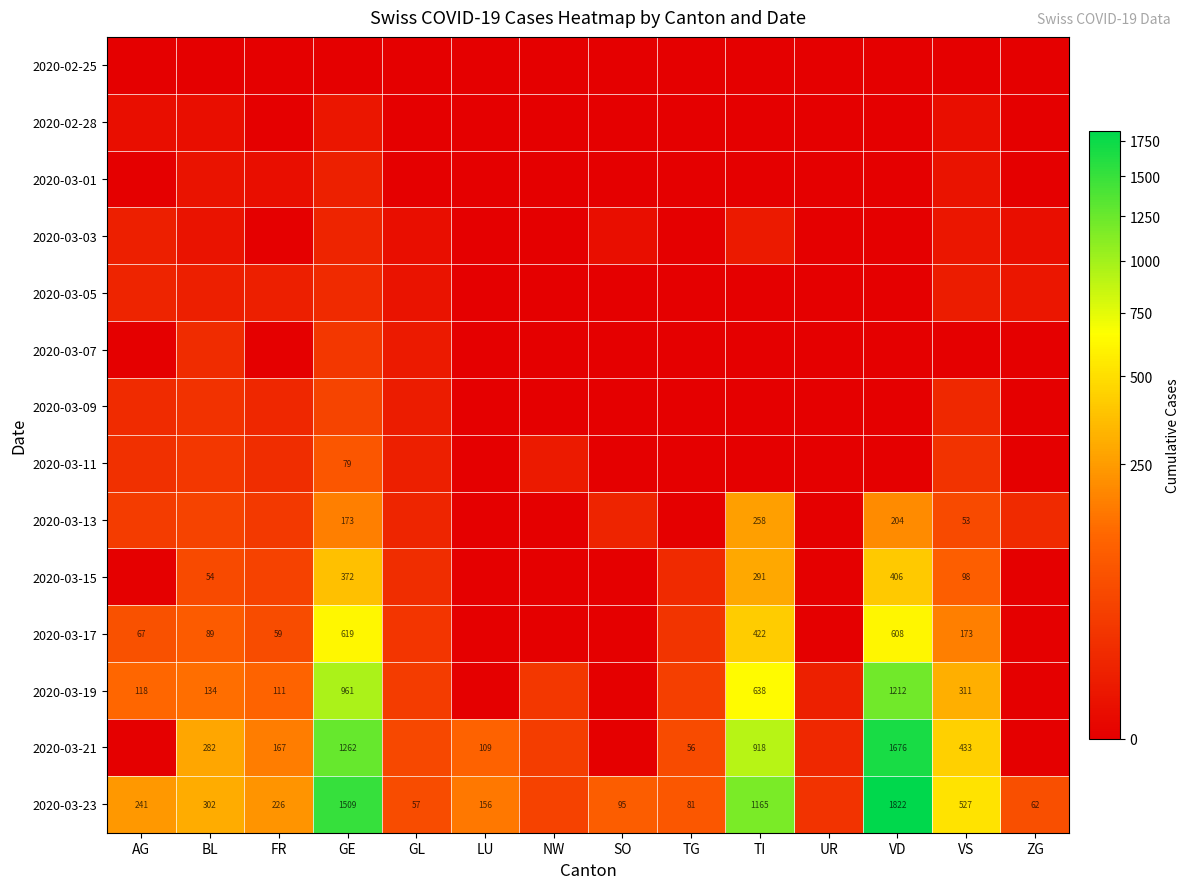

Is it true that 2020-03-21 equals 83 at TG?

False